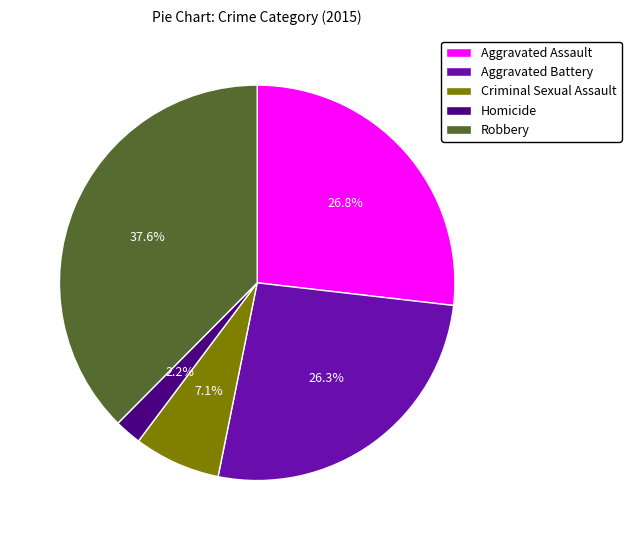

How many slices are in this pie chart?

5